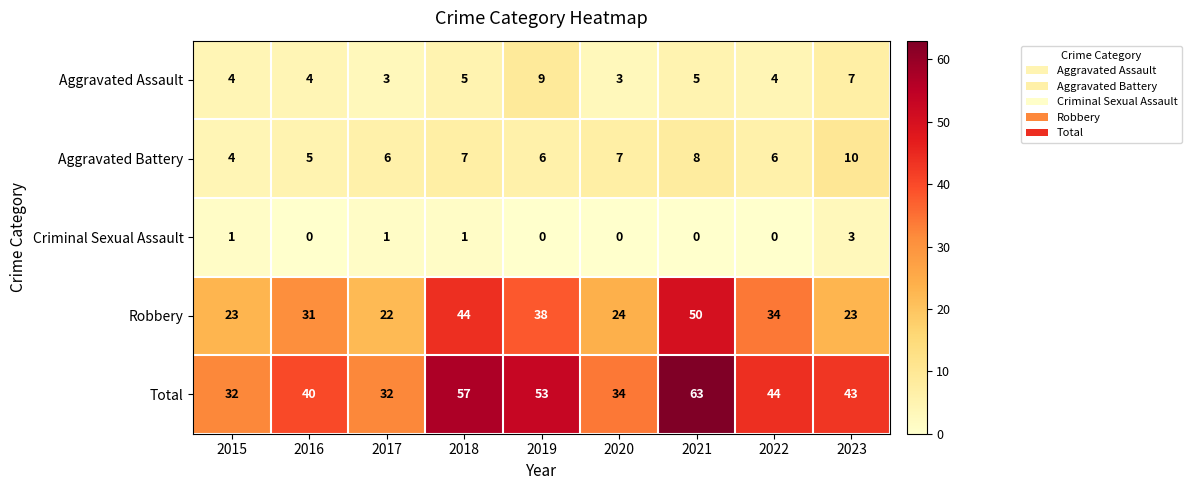

At how many categories does at least one series exceed 12?

9